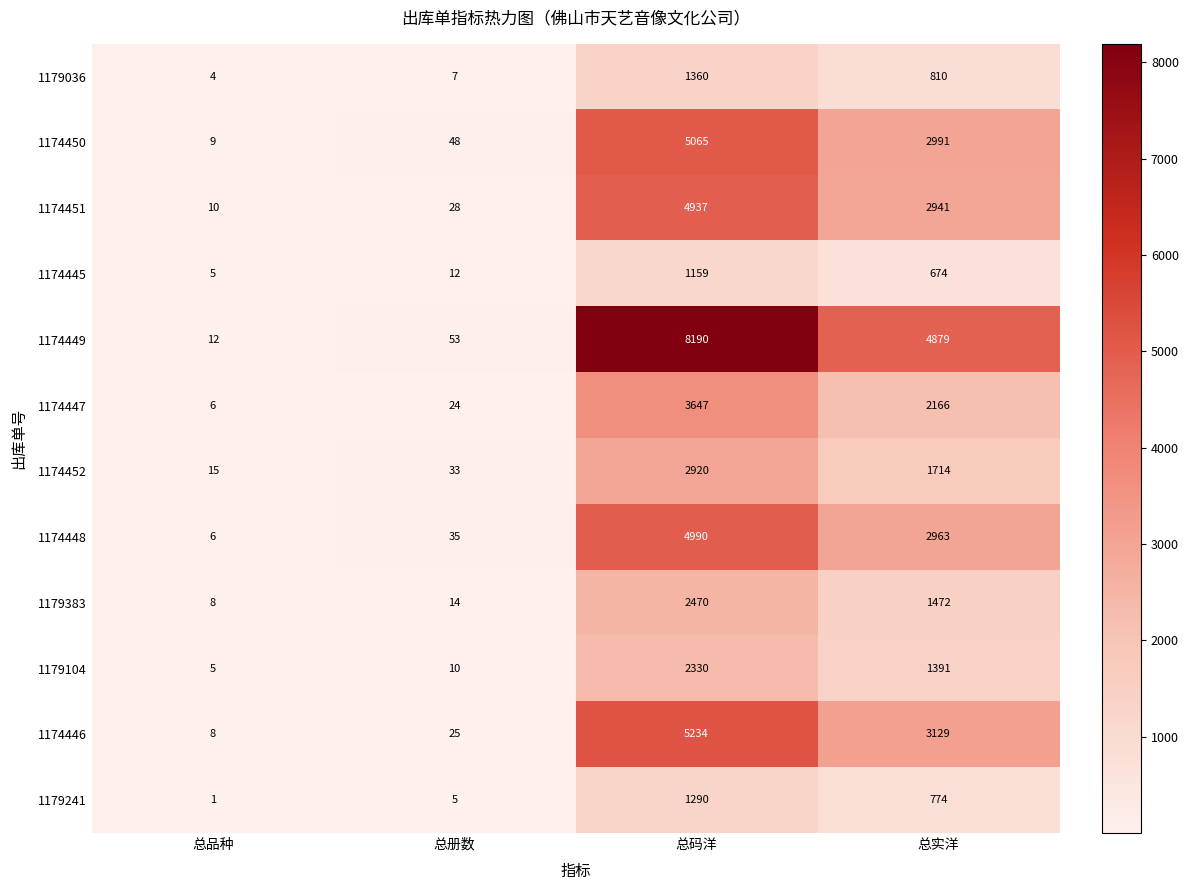

What is the maximum value shown in the chart?

8190